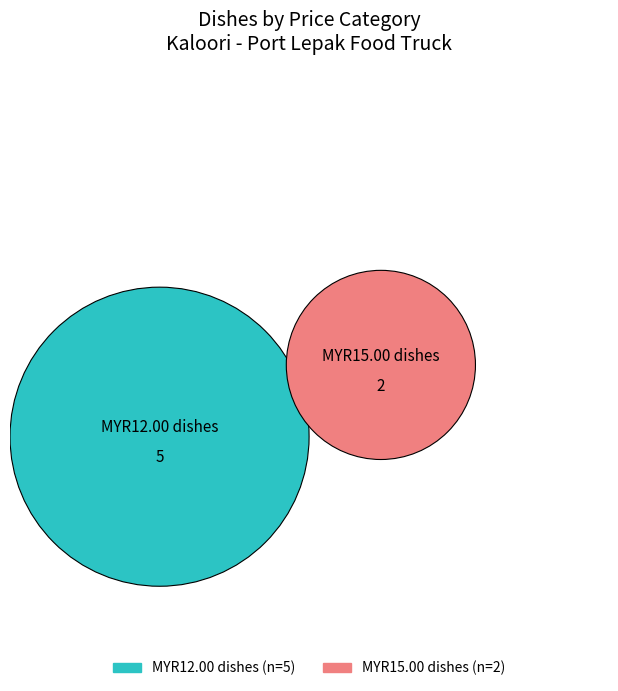

What percentage do Kueytiow Goreng and Lontong Goreng together represent?

28.5%